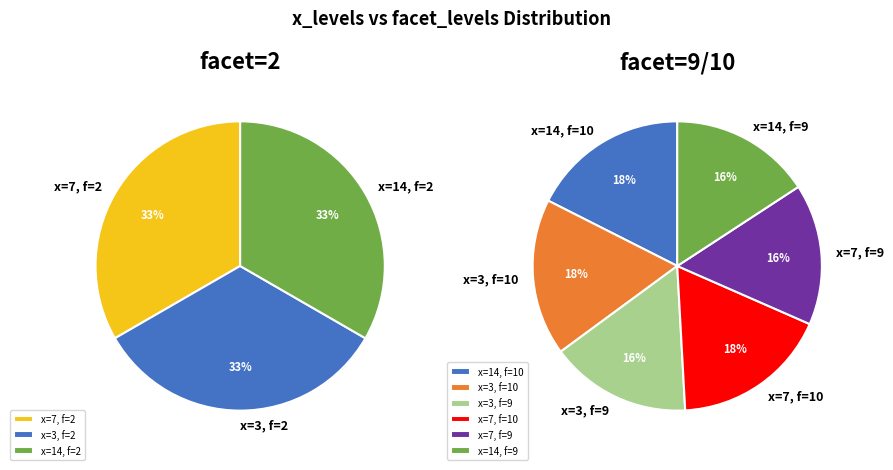

Is there a majority slice in this chart?

No